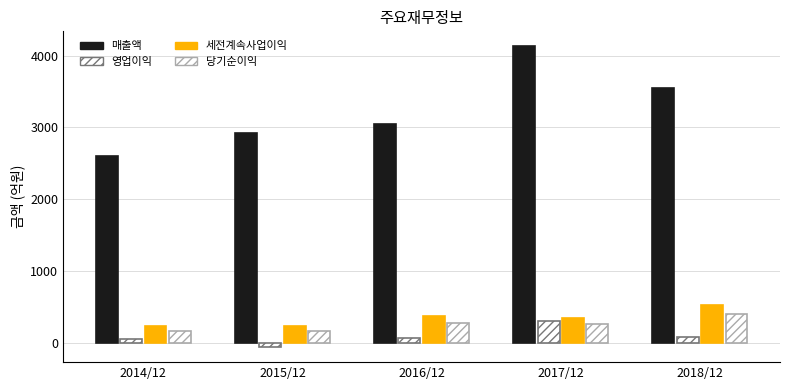

How many categories are shown in the chart?

5